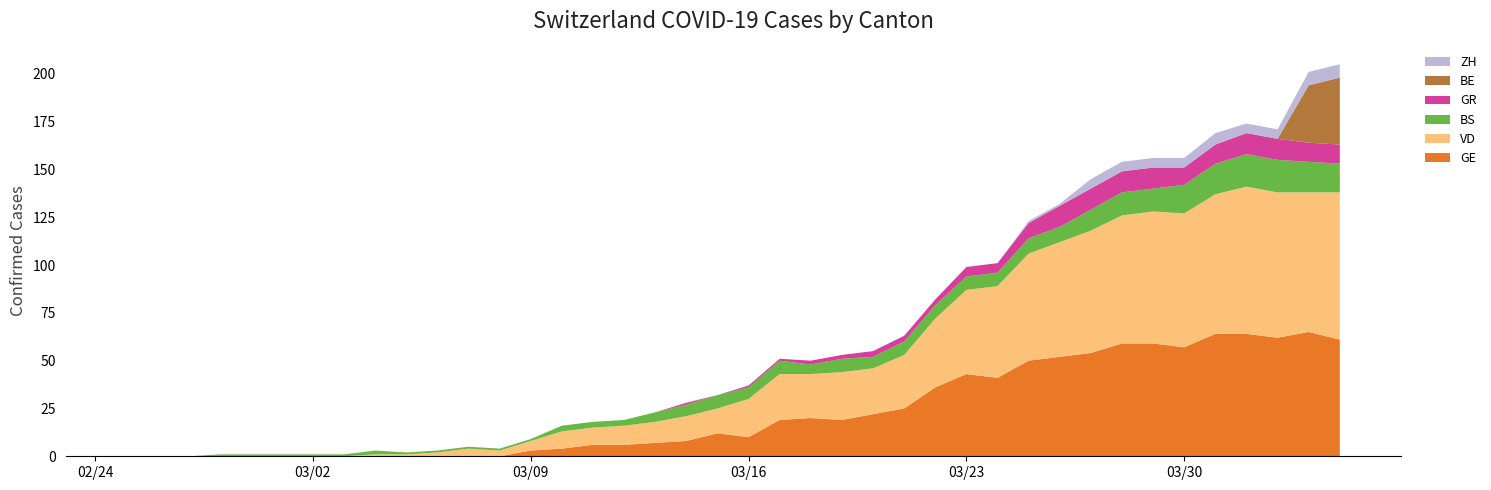

Reading left to right, extract all data points from this chart.

GE: 0	0	0	0	0	0	0	0	0	0	0	0	0	3	4	6	6	7	8	12	10	19	20	19	22	25	36	43	41	50	52	54	59	59	57	64	64	62	65	61
BS: 0	0	0	1	1	1	1	1	2	1	1	1	1	1	3	3	3	5	6	7	6	7	5	7	6	7	7	7	7	8	8	11	12	12	15	16	17	17	16	15
GR: 0	0	0	0	0	0	0	0	0	0	0	0	0	0	0	0	0	0	1	0	1	1	2	2	3	3	3	5	5	8	11	11	11	11	9	10	11	11	10	10
ZH: 0	0	0	0	0	0	0	0	0	0	0	0	0	0	0	0	0	0	0	0	0	0	0	0	0	0	0	0	0	1	1	5	5	5	5	6	5	5	7	7
BE: 0	0	0	0	0	0	0	0	0	0	0	0	0	0	0	0	0	0	0	0	0	0	0	0	0	0	0	0	0	0	0	0	0	0	0	0	0	0	30	35
VD: 0	0	0	0	0	0	0	0	1	1	2	4	3	5	9	9	10	11	13	13	20	24	23	25	24	28	36	44	48	56	60	64	67	69	70	73	77	76	73	77